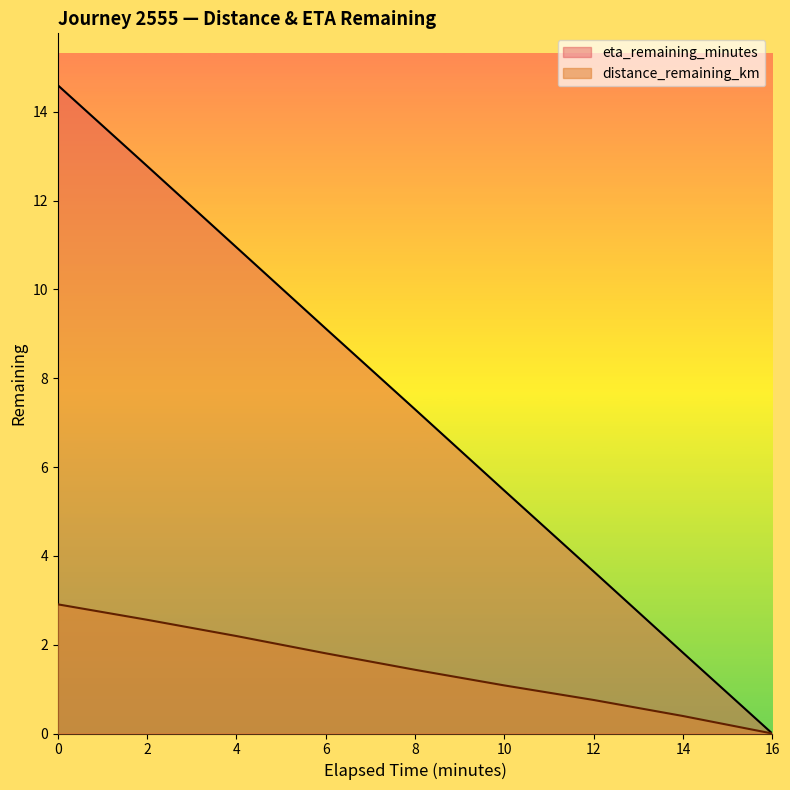

True or false: distance_remaining_km and eta_remaining_minutes intersect in this chart.

False